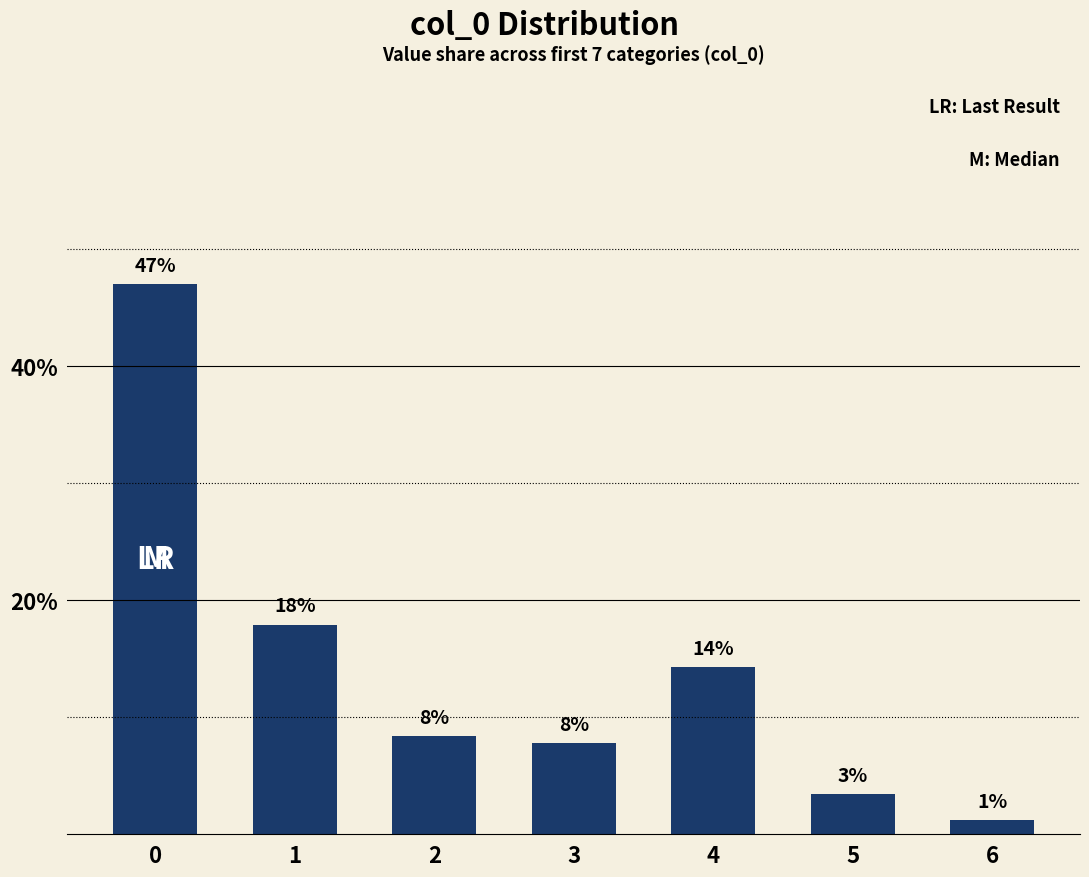

Does the chart contain any negative values?

No